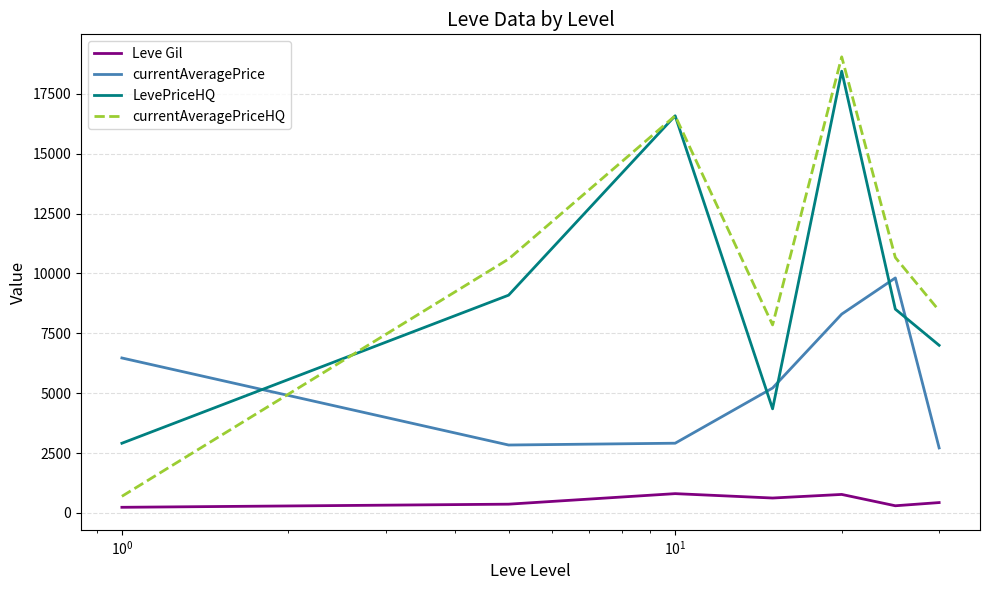

Which series has the largest total across all categories?

currentAveragePriceHQ